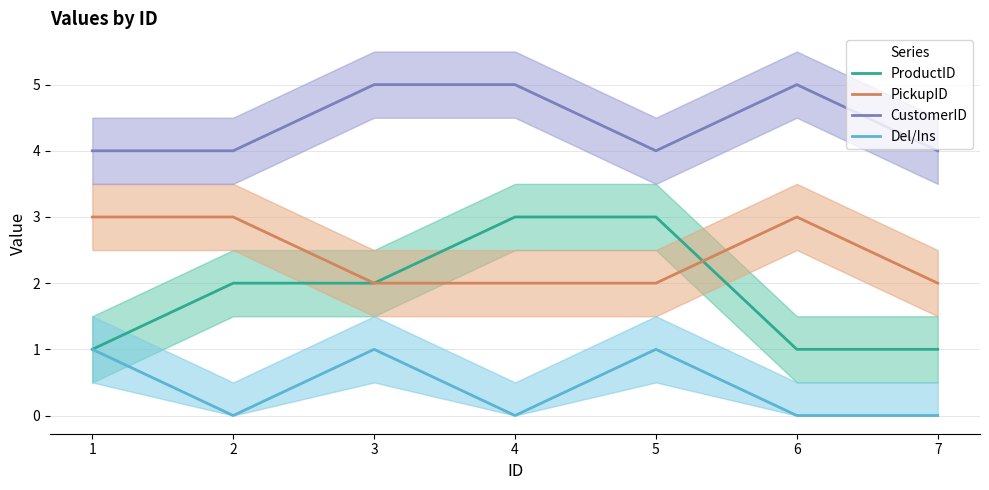

What are all the series names shown in the legend?

ProductID, PickupID, CustomerID, Del/Ins